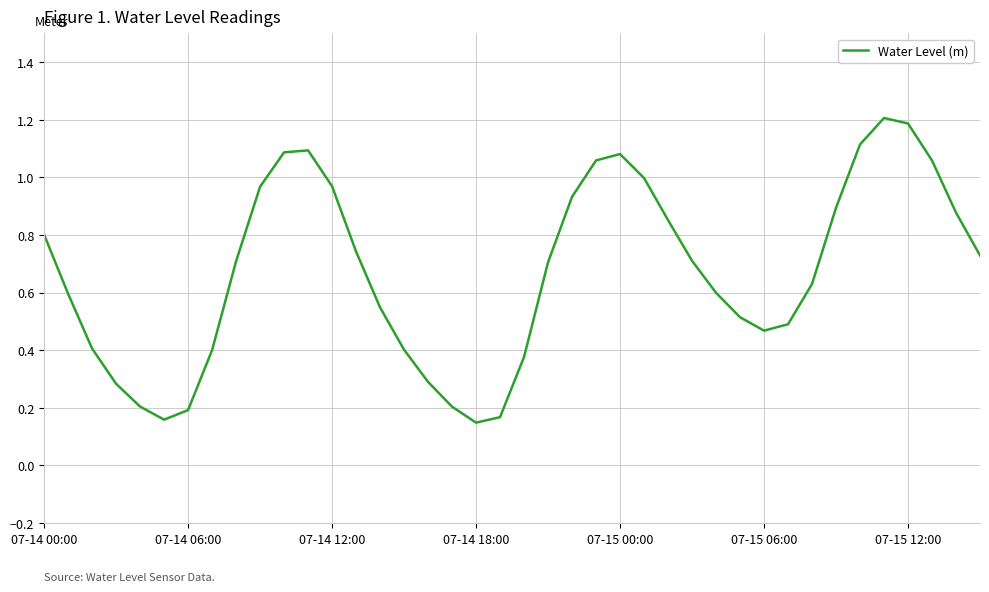

What is the maximum value shown in the chart?

1.2